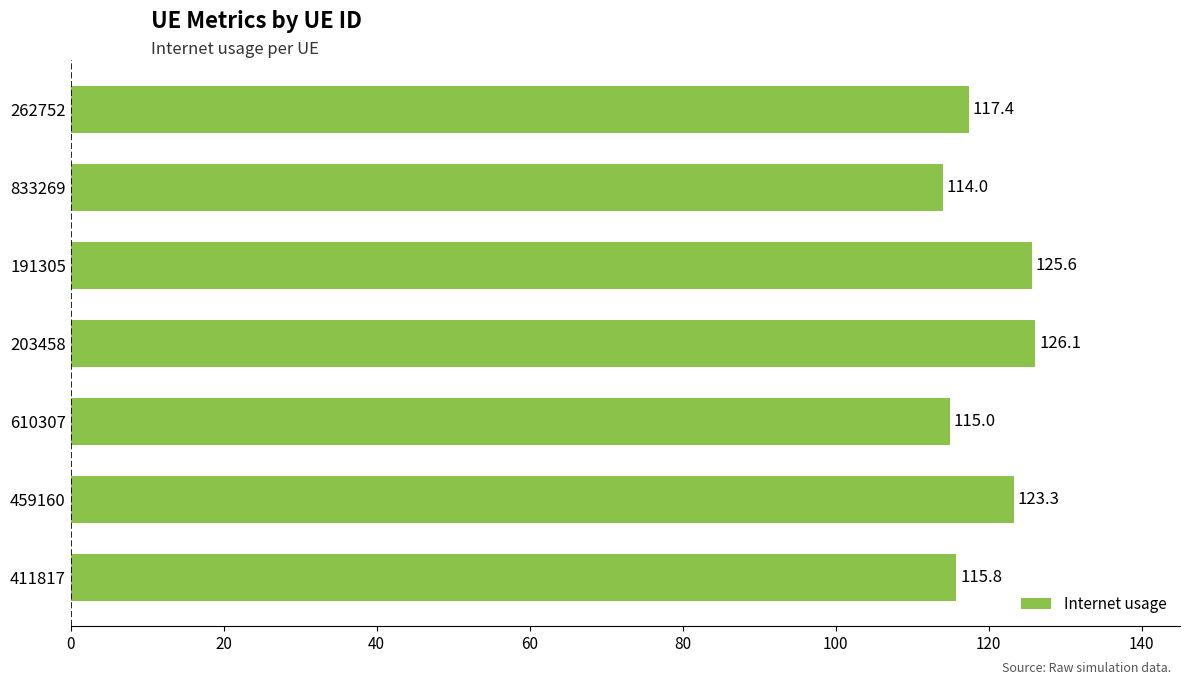

What is the ratio of the value at 610307 to the value at 833269?

1.0